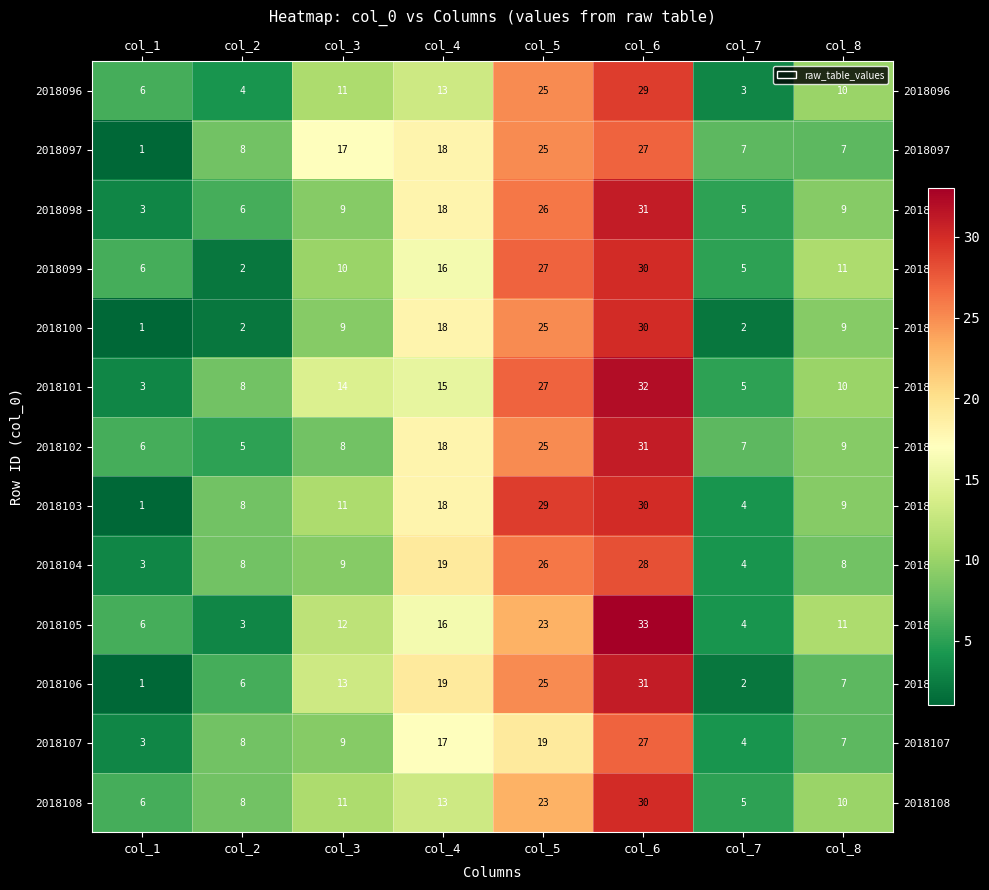

What is the difference between the highest and lowest values at col_8?

4